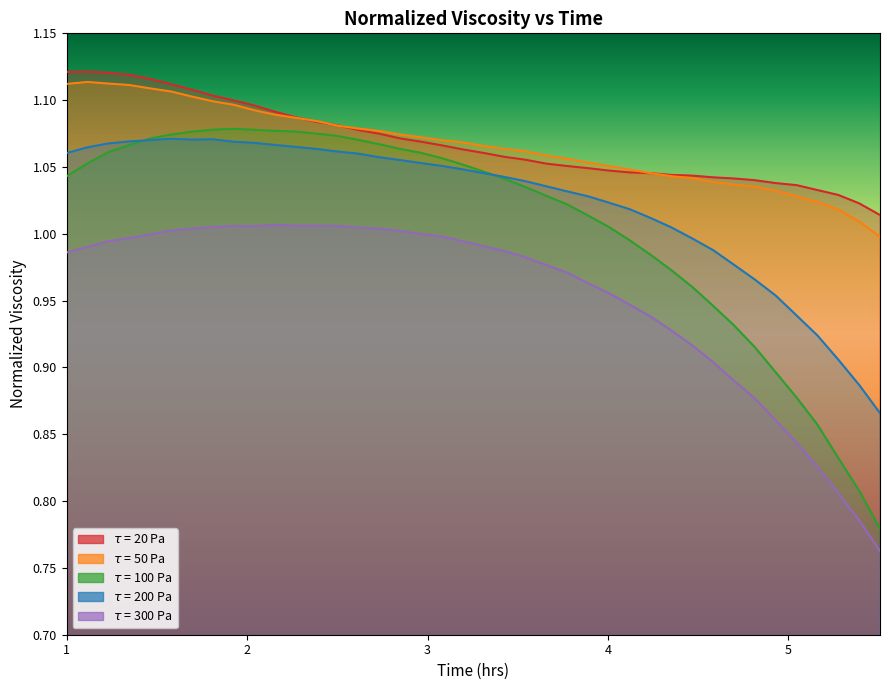

Is the value of $\tau$ = 100 Pa at 18 greater than the value of $\tau$ = 200 Pa at 8?

No